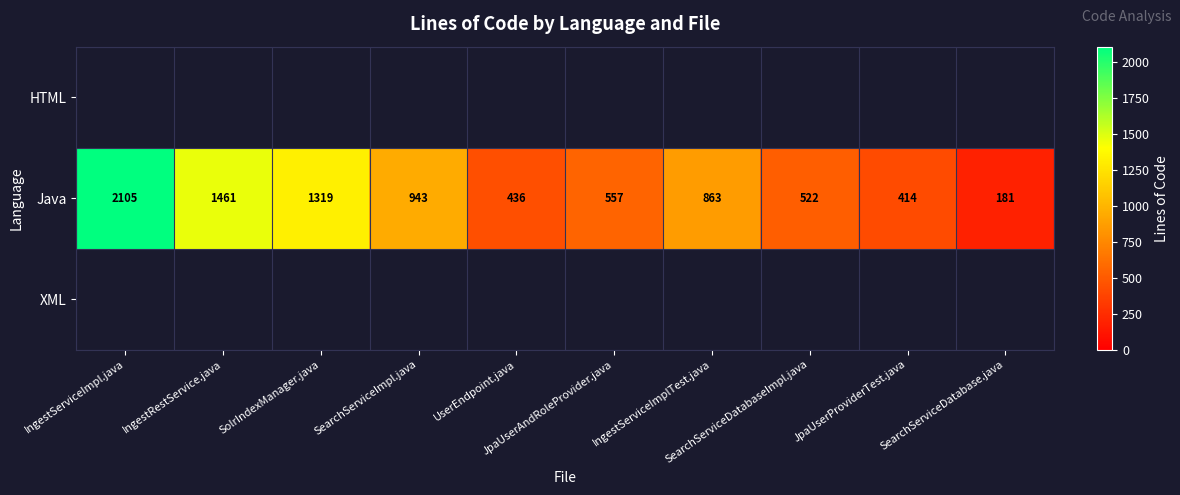

What is the sum of all Java values?

8801